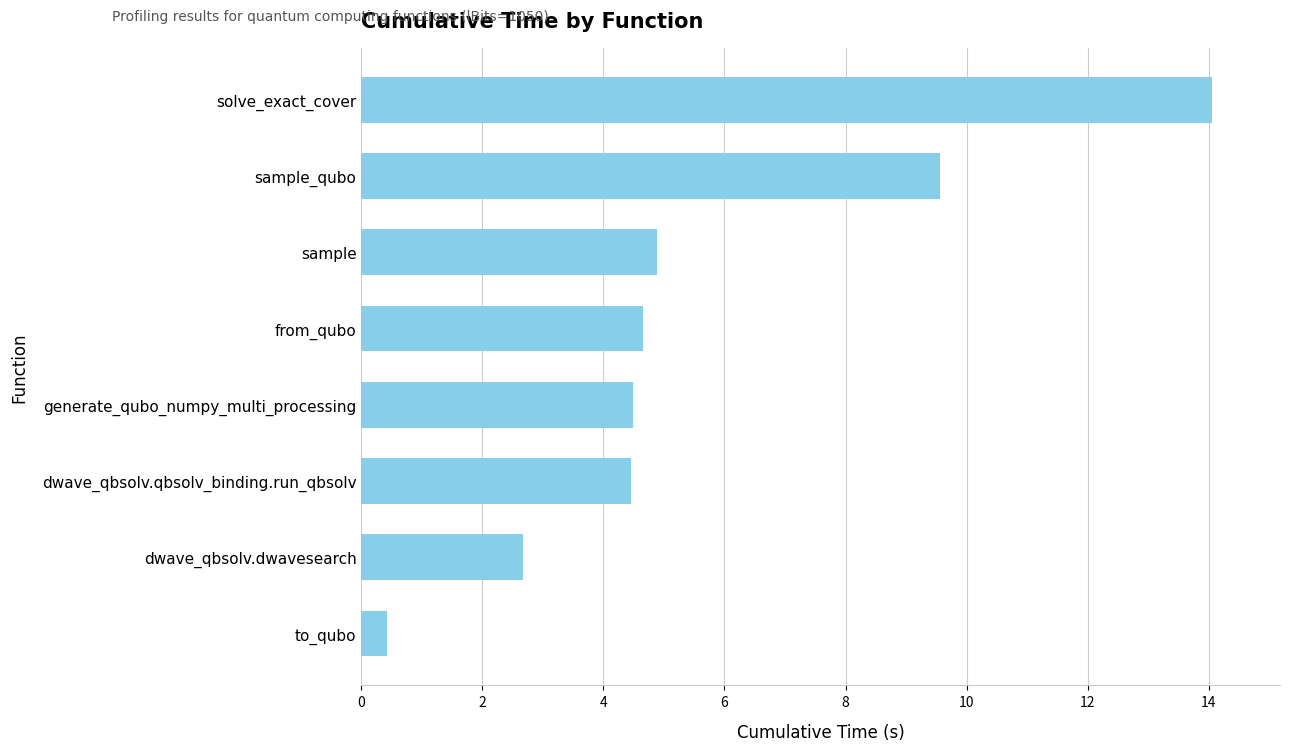

How many distinct data groups are displayed?

1